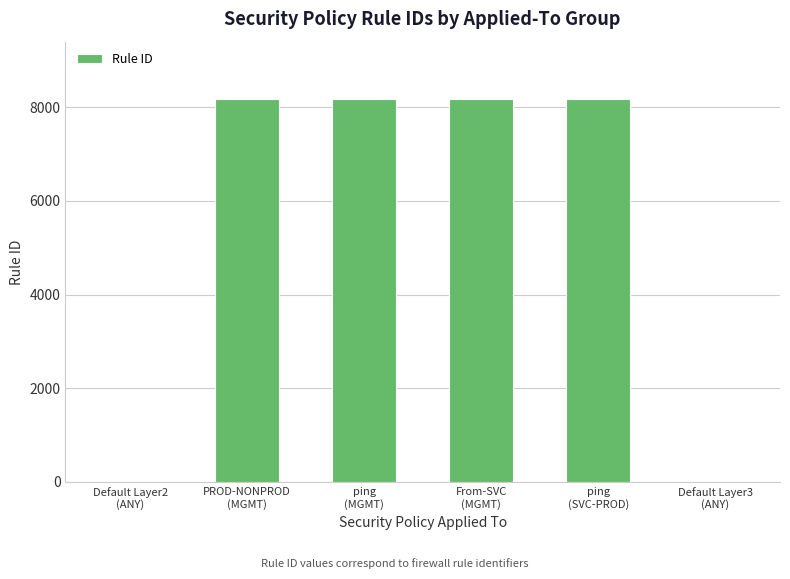

What is the sum of all values?

32693